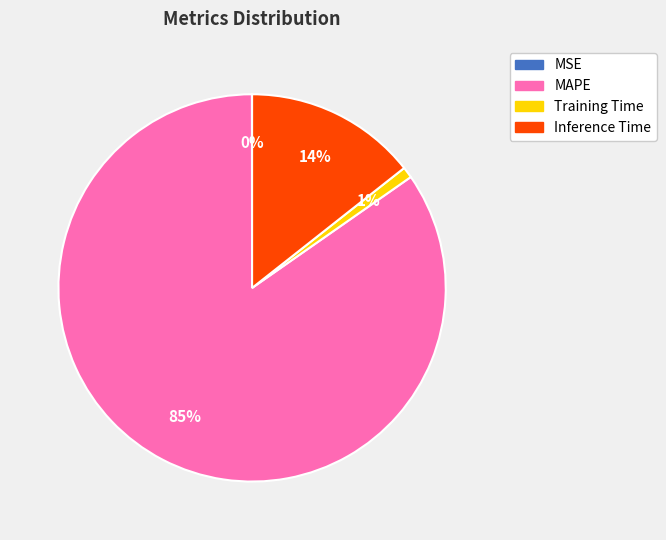

Is there any slice that represents more than half of the pie?

Yes